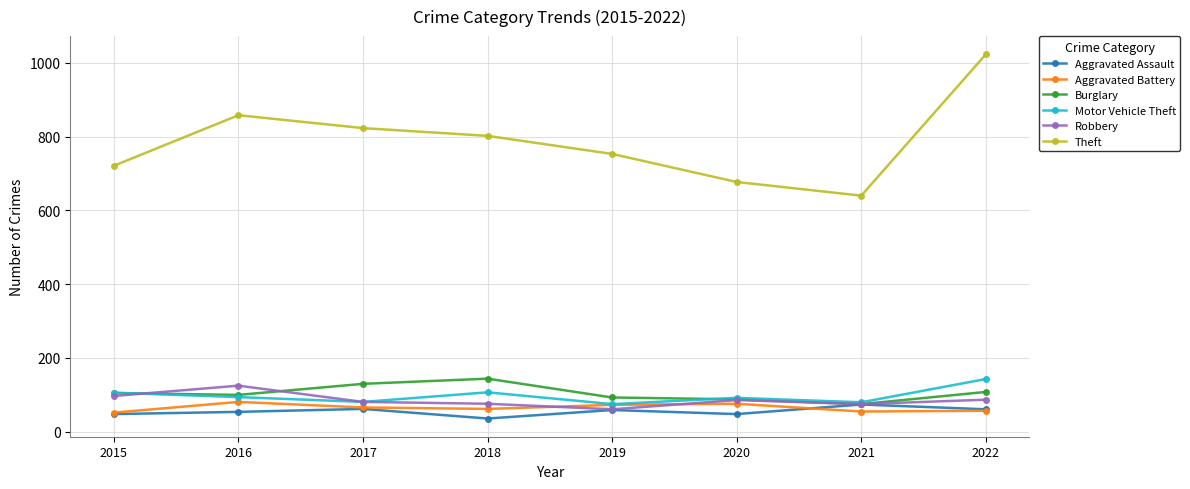

Which series has the largest range (max minus min)?

Theft